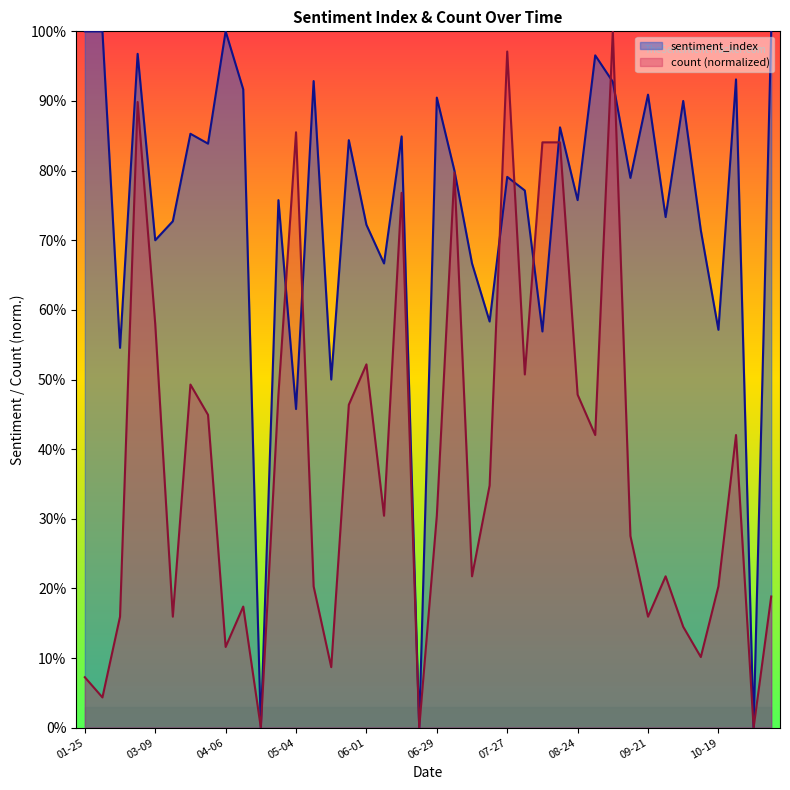

What are all the series names shown in the legend?

sentiment_index, count